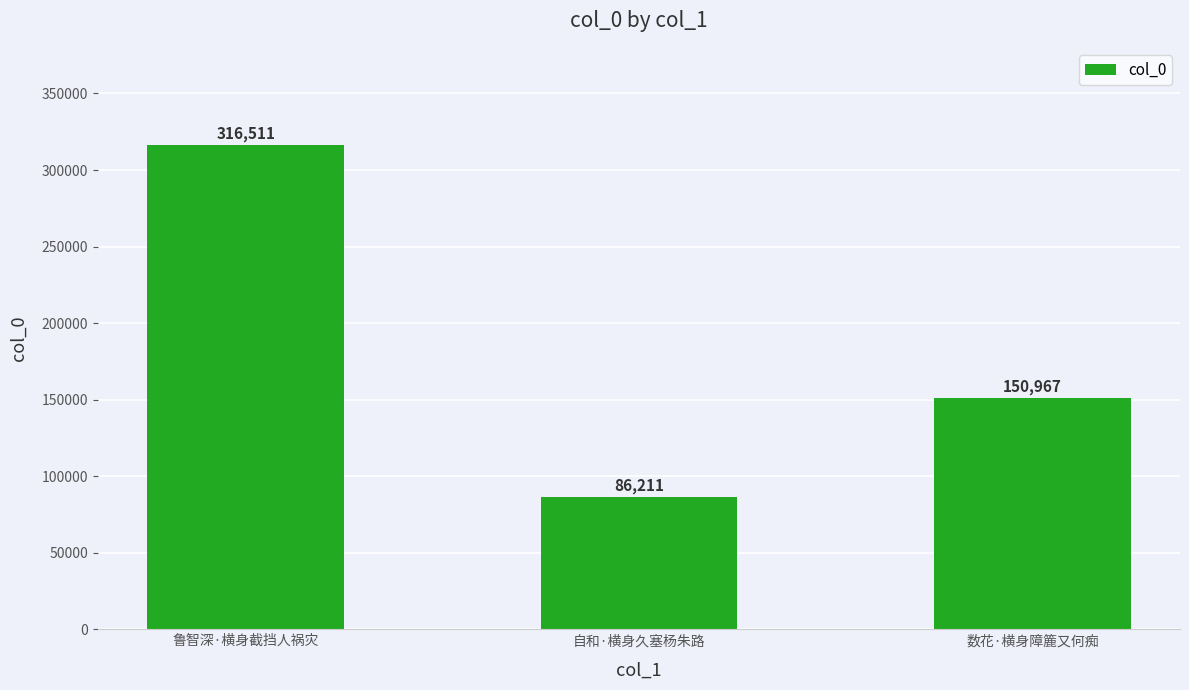

The value at 鲁智深·横身截挡人祸灾 is 509970. True or false?

False